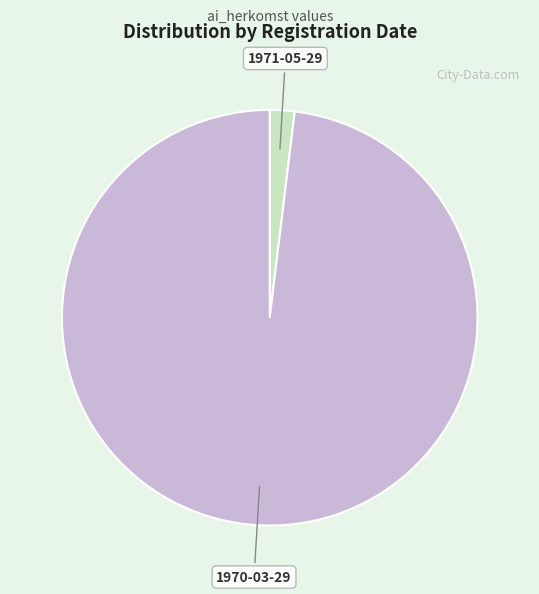

Which has a higher value, 1970-03-29 or 1971-05-29?

1970-03-29